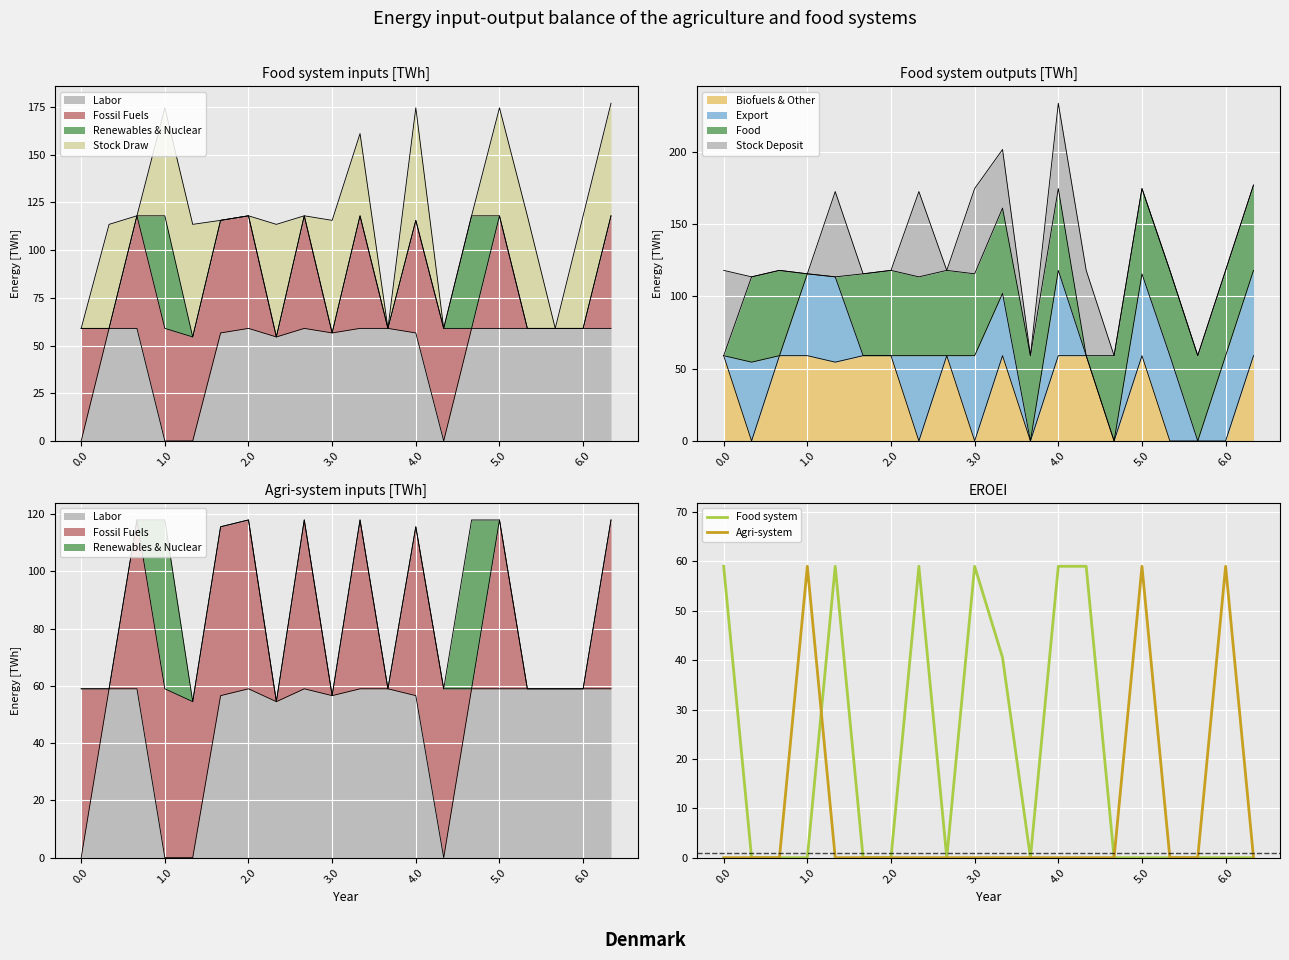

Is it true that Agri-system equals 0.0 at 3.0?

True